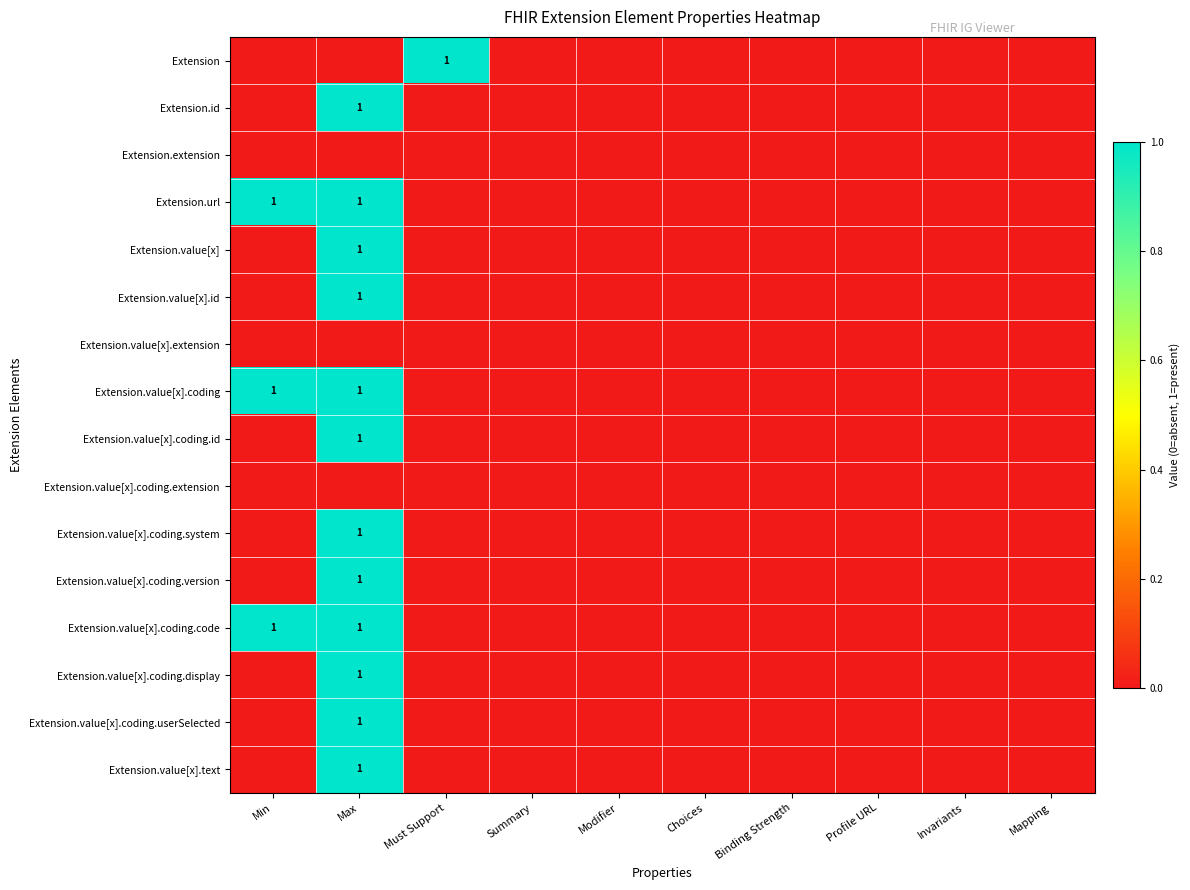

Between Binding Strength and Summary, which is larger?

Binding Strength